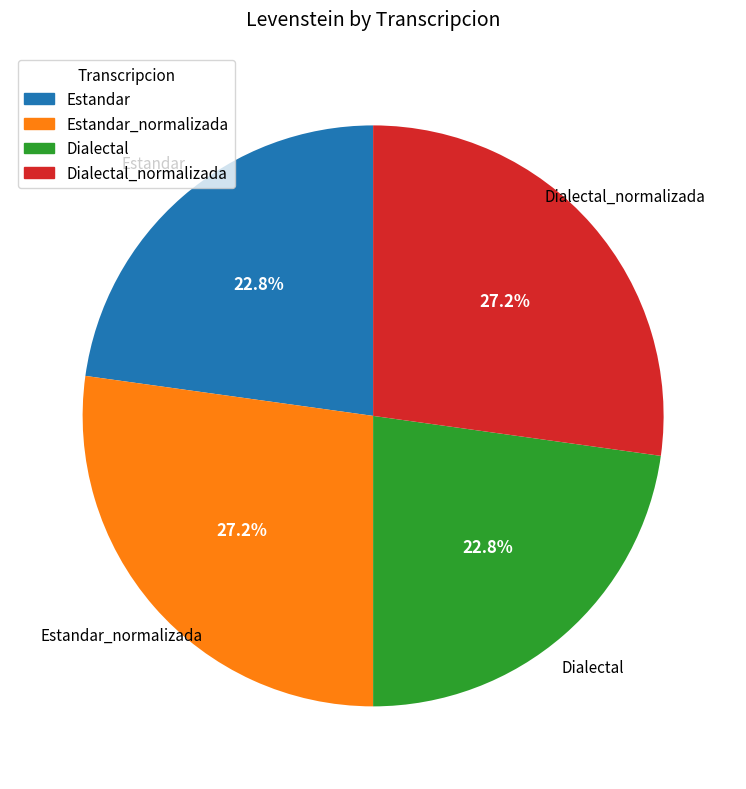

Does any single category account for the majority?

No